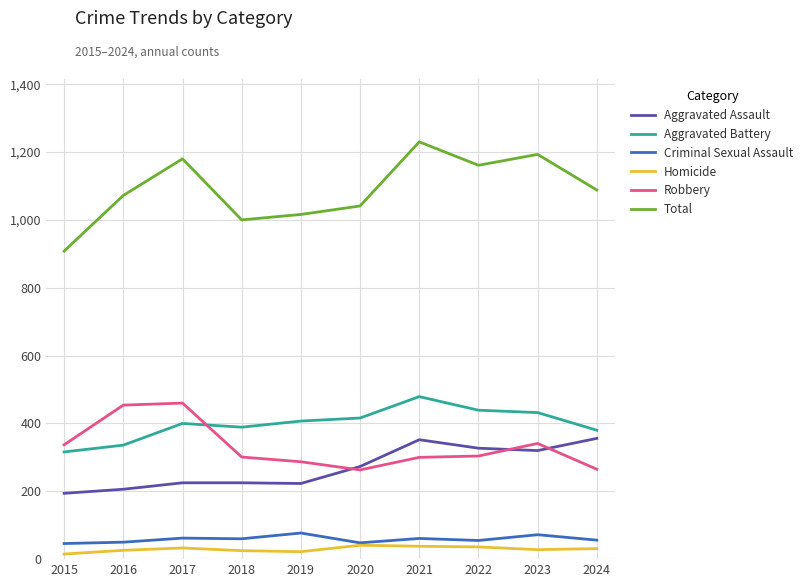

The value of Total at 2020 is 595. True or false?

False